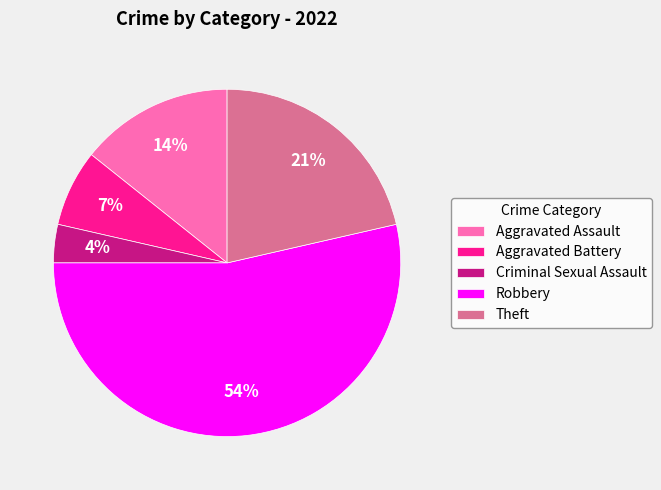

Rank the categories by value from lowest to highest.

Criminal Sexual Assault, Aggravated Battery, Aggravated Assault, Theft, Robbery